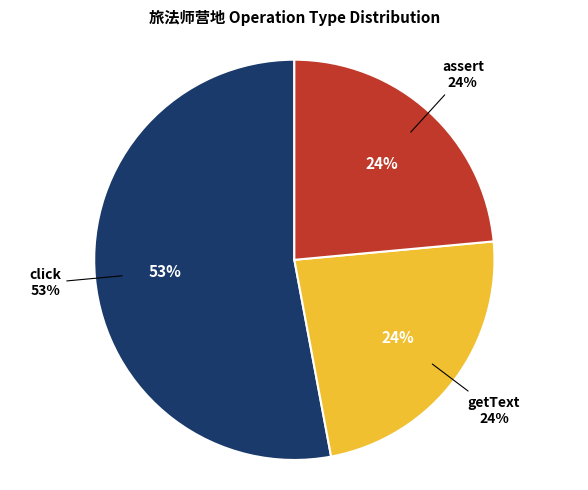

To the nearest percent, what percentage of the pie is assert?

24%